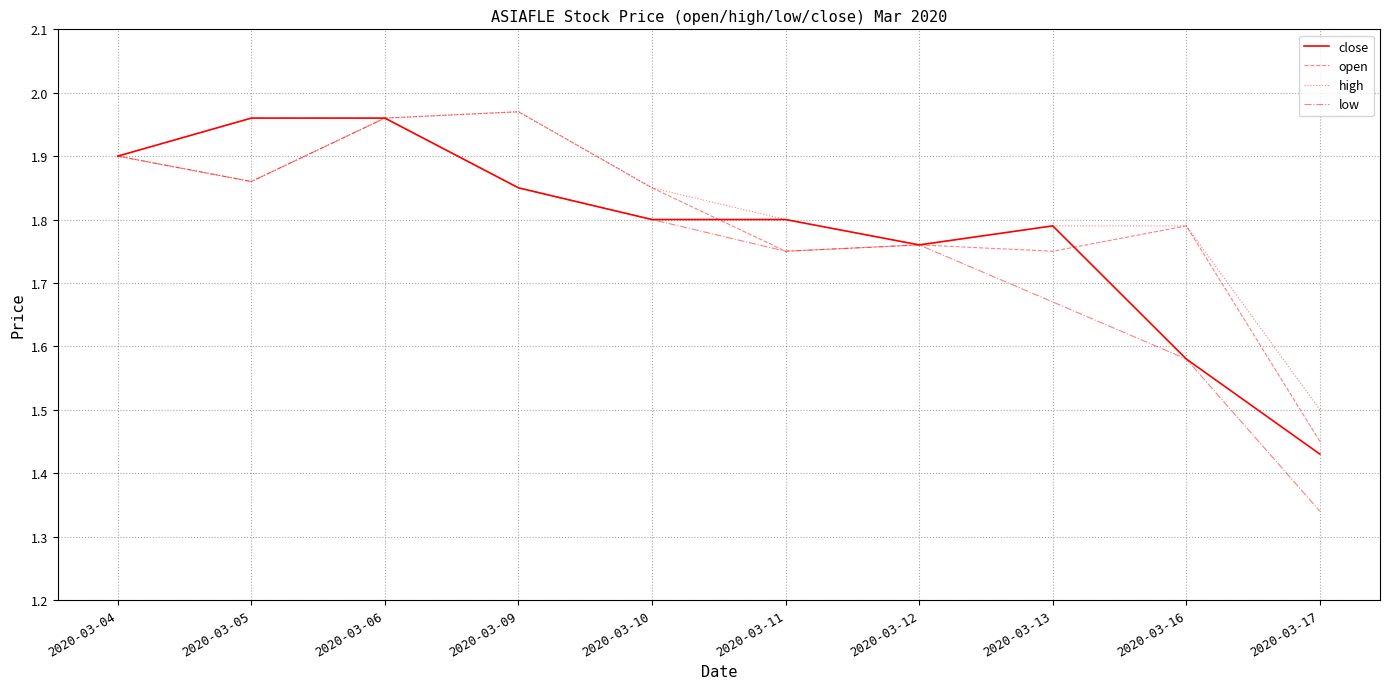

What is the difference between the open values at 2020-03-06 and 2020-03-16?

0.2